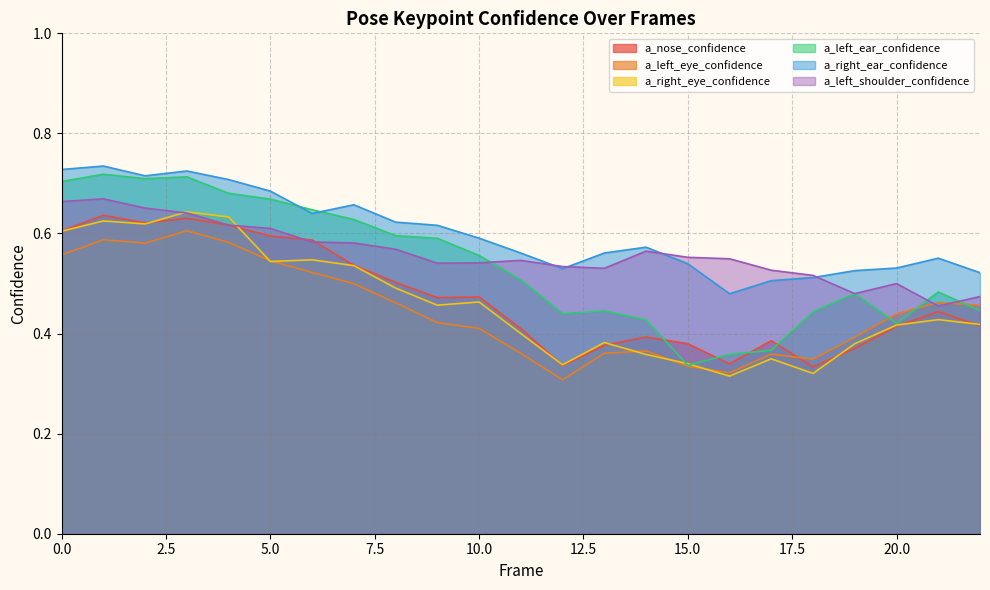

How many data points does each series have?

23